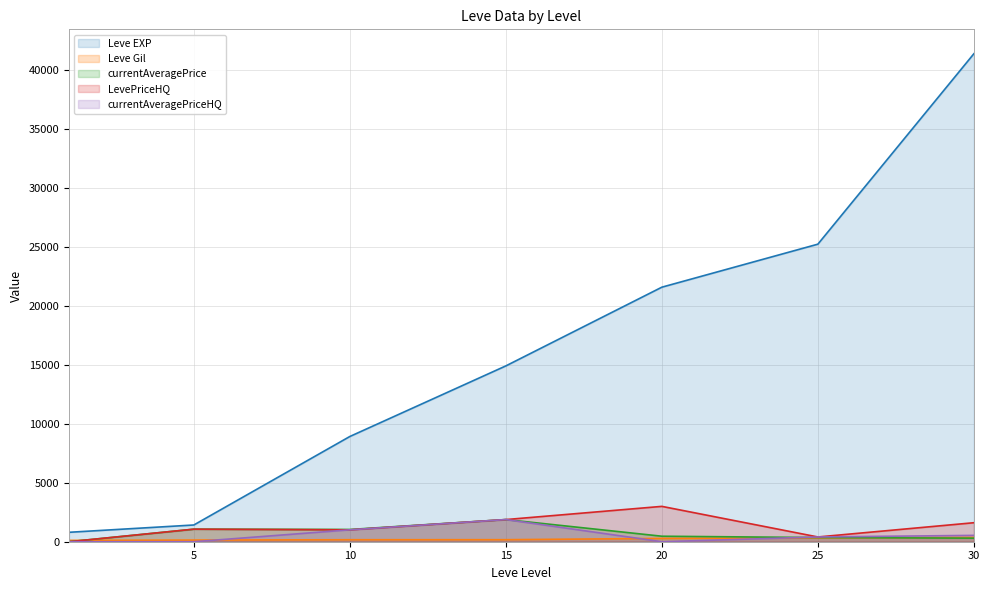

What is the highest value of the Leve EXP series?

41410.0